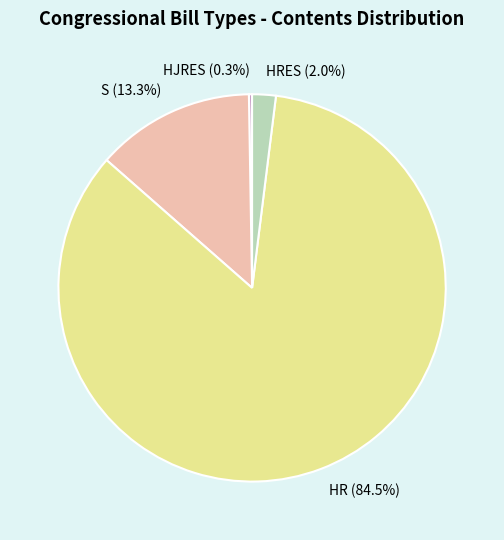

Is HR the majority of the pie?

Yes